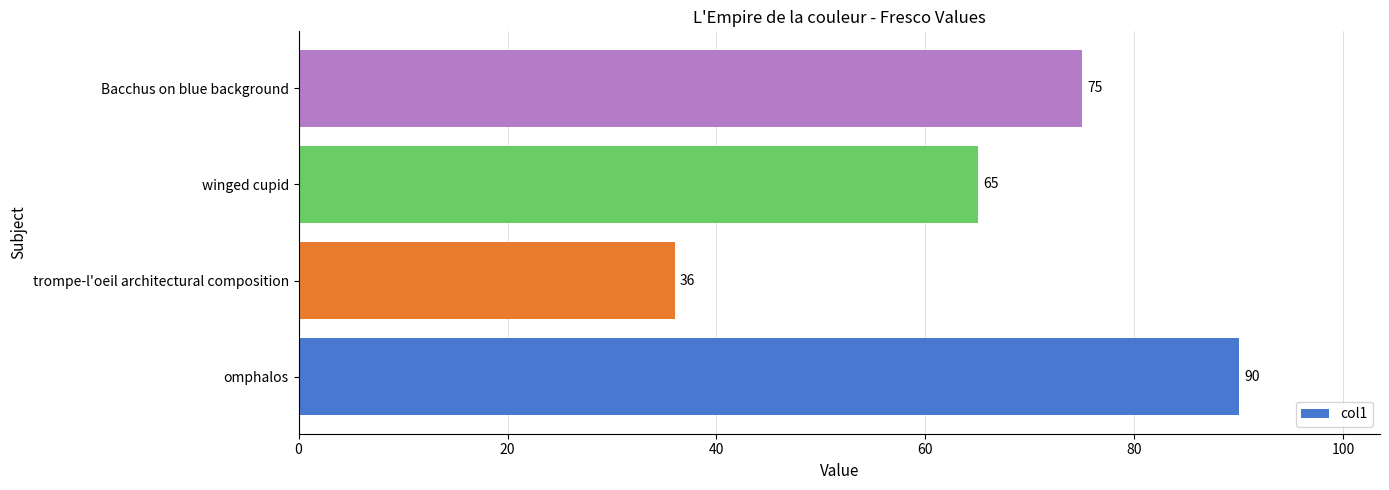

Between Bacchus on blue background and trompe-l'oeil architectural composition, which is larger?

Bacchus on blue background